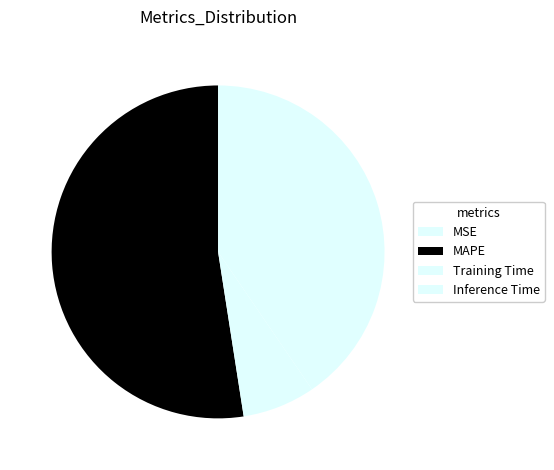

Which category has the biggest portion of the pie?

MAPE